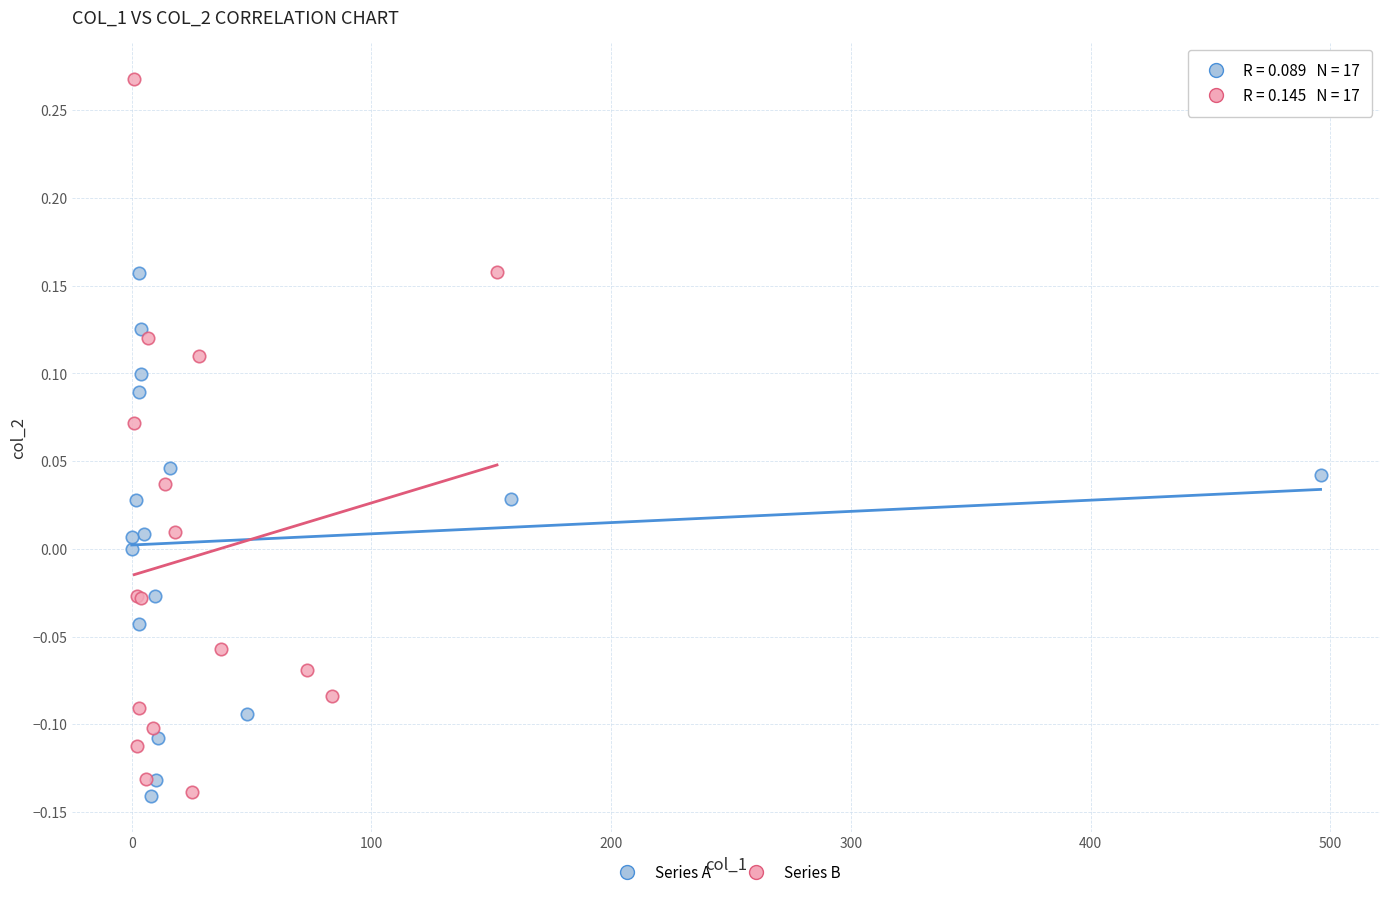

Which series has the widest spread of Y values?

Series B